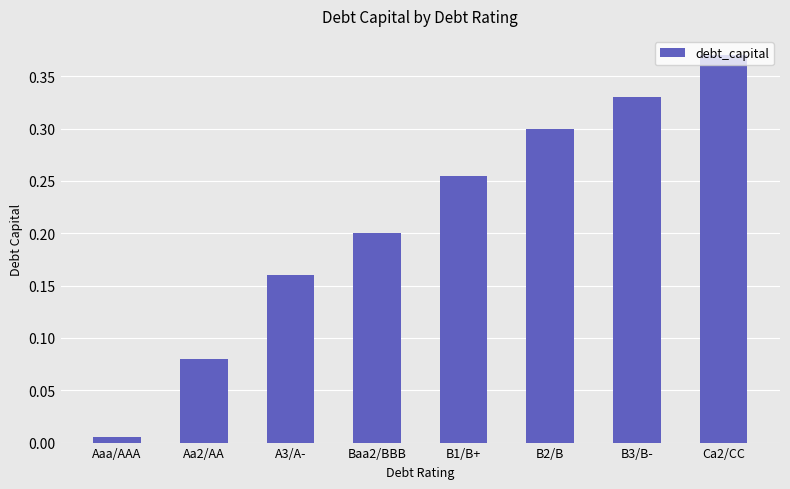

The chart shows a value of 0.1 at B1/B+. True or false?

False